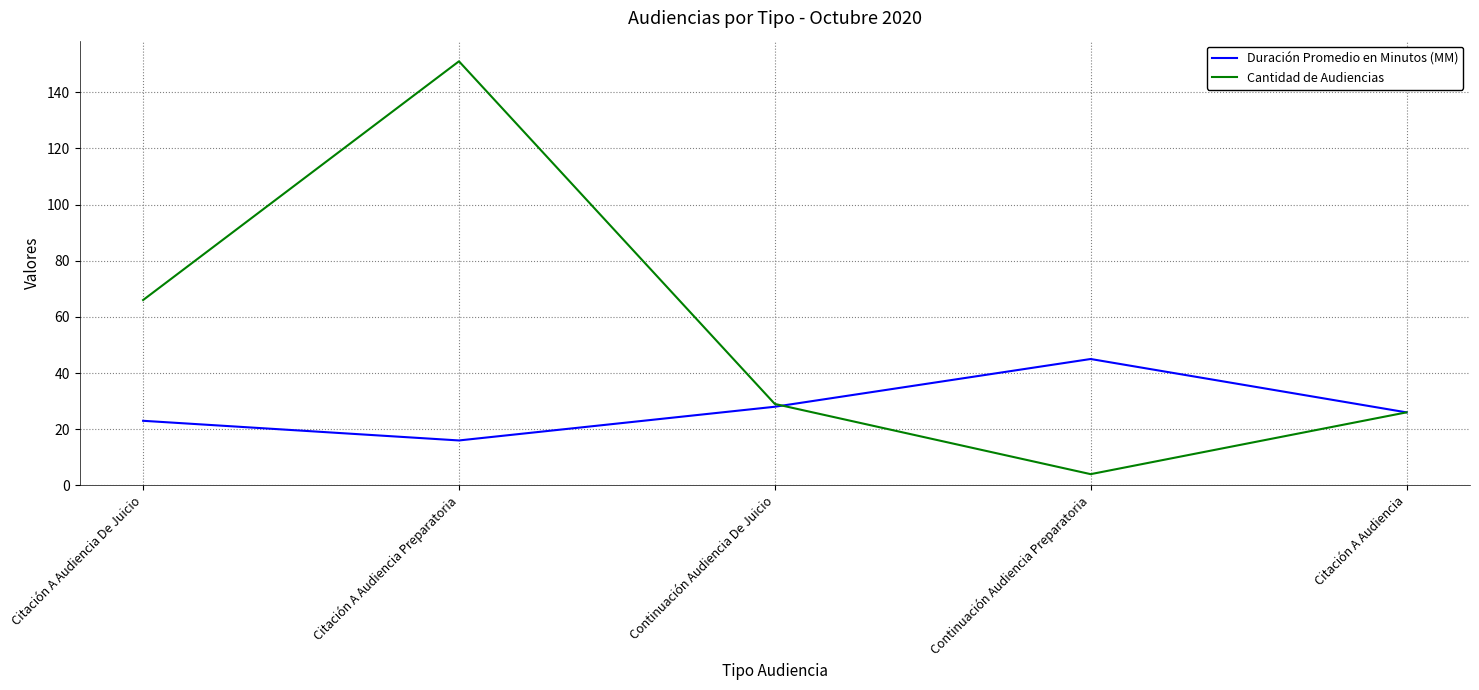

What is the minimum value for Cantidad de Audiencias?

4